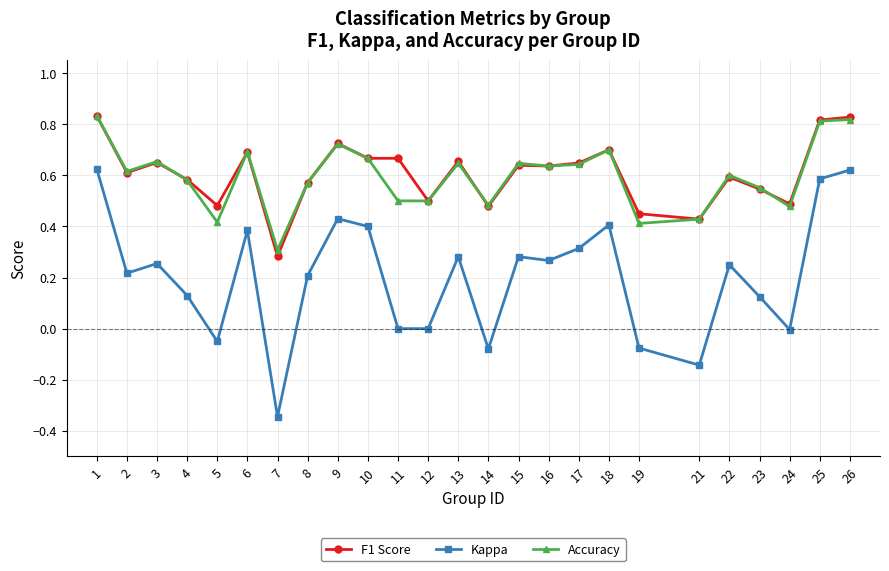

Which category has the lowest value in the Accuracy series?

7